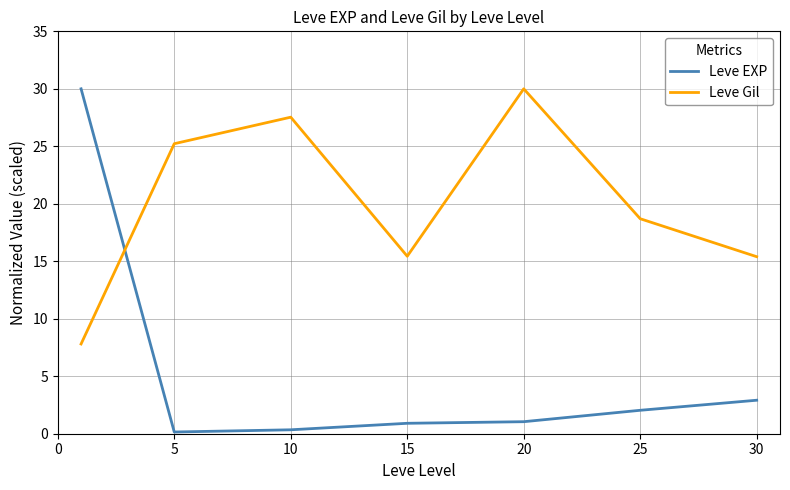

Which series has the largest total across all categories?

Leve Gil